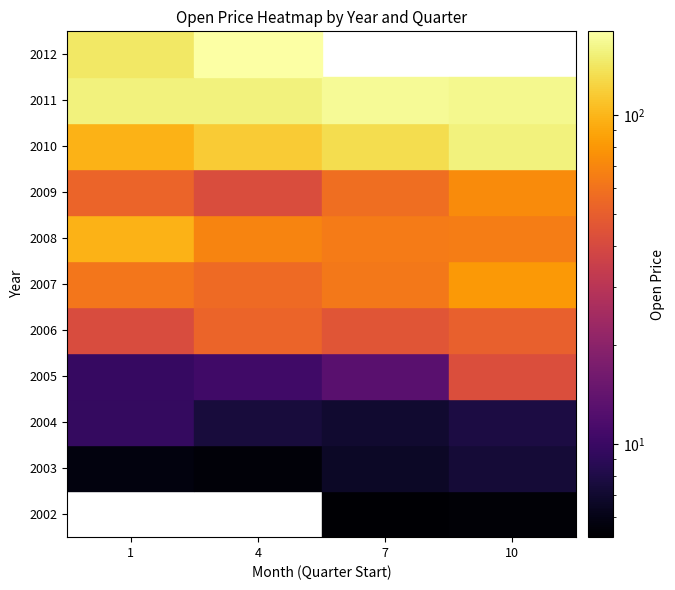

Which has a higher value, 10 or 7?

10